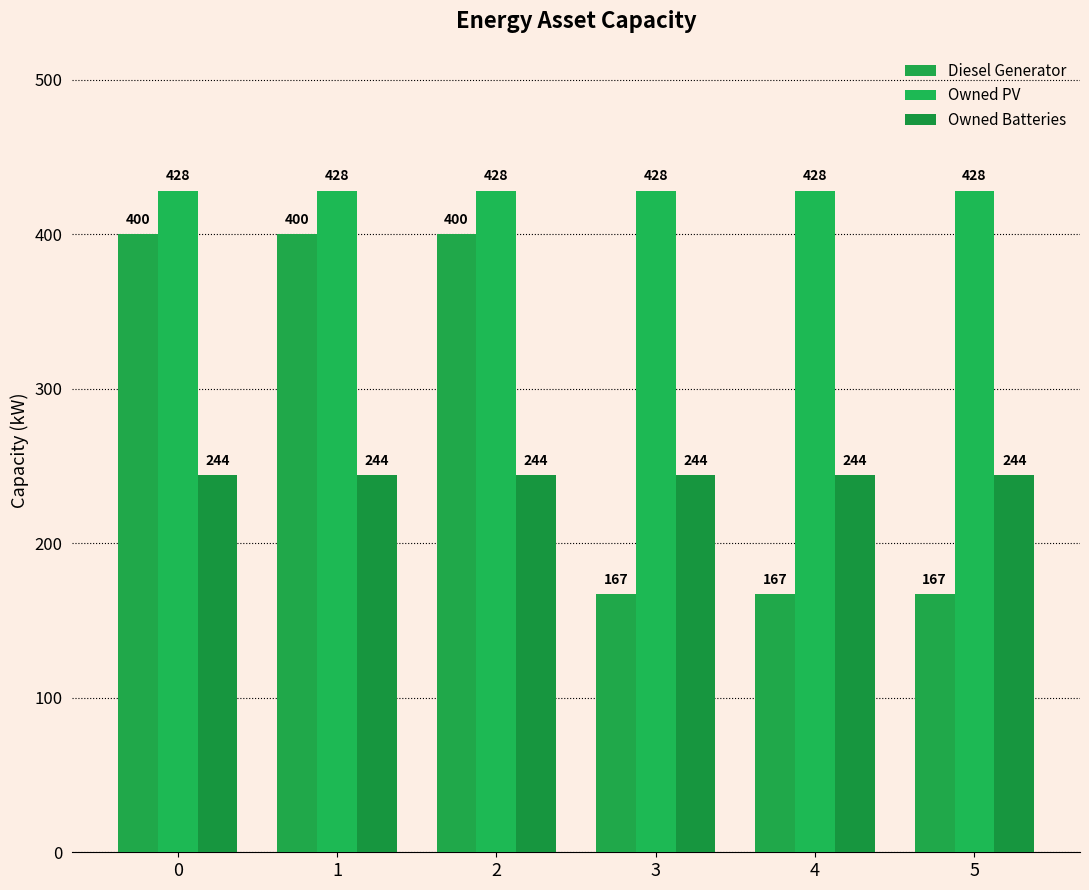

List the series in order of their overall mean, lowest first.

Owned Batteries, Diesel Generator, Owned PV